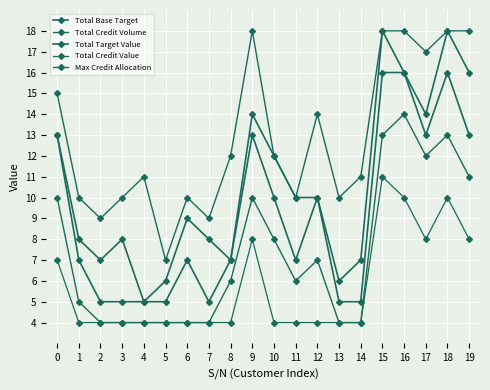

Which series has the largest range (max minus min)?

Total Target Value